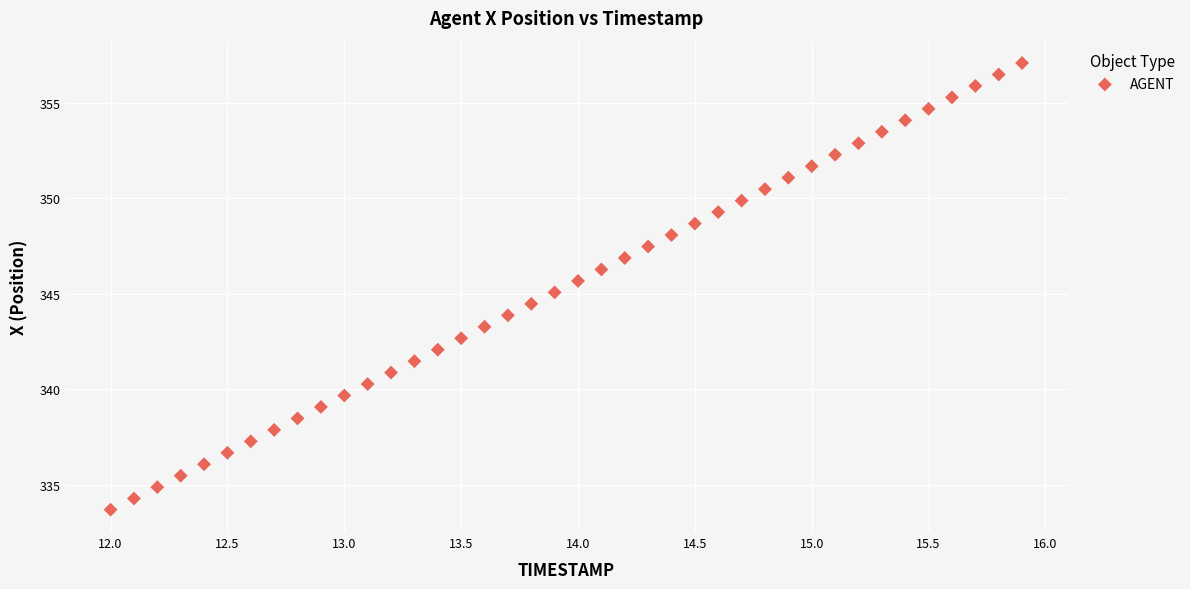

What is the range of X values (max minus min)?

3.9